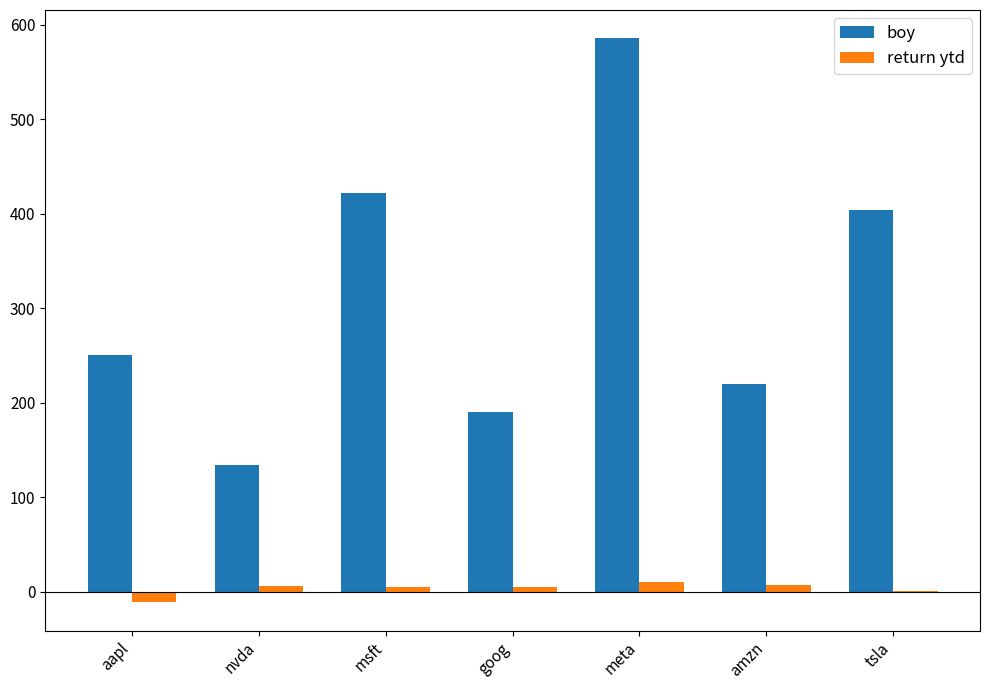

What is the average value of the boy series?

315.1